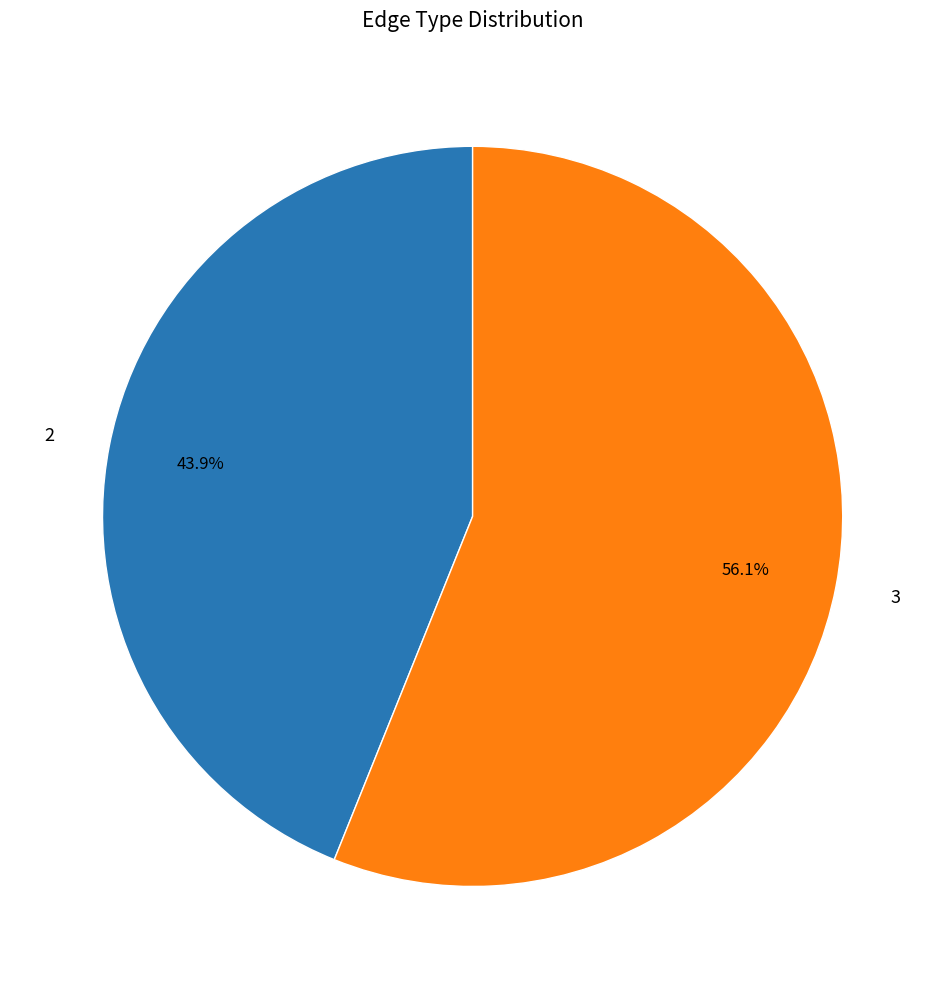

What is the ratio of the value at 2 to the value at 3?

0.8